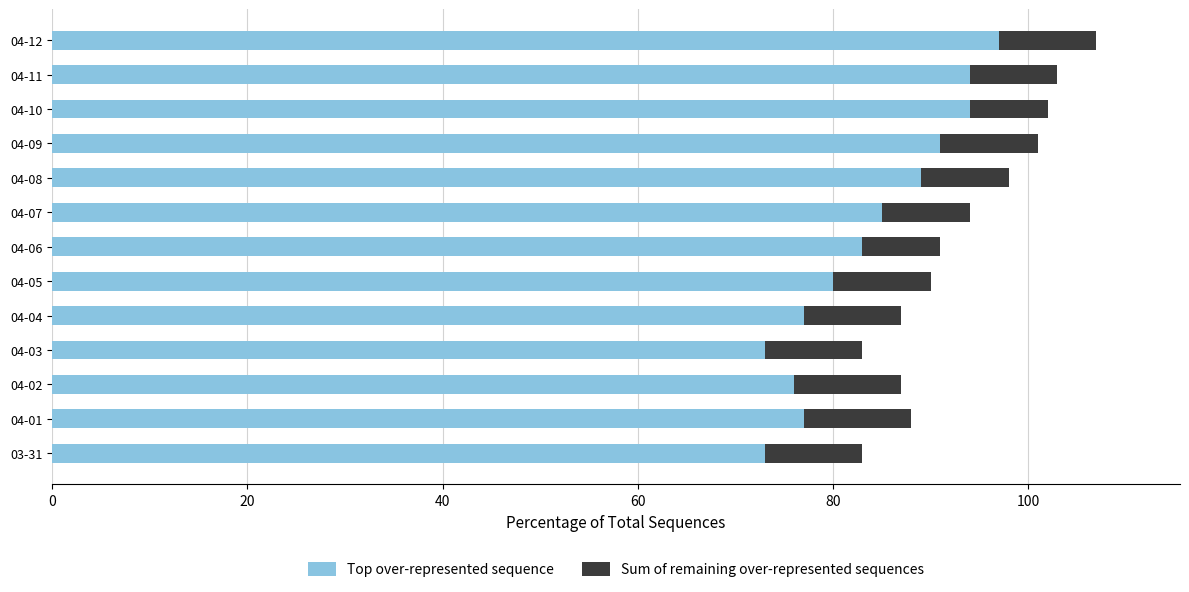

At which label does Top over-represented sequence reach its peak?

04-12